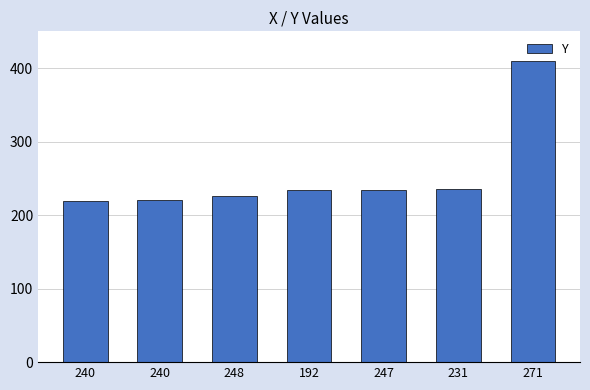

At which category does the chart reach its minimum across all series?

240